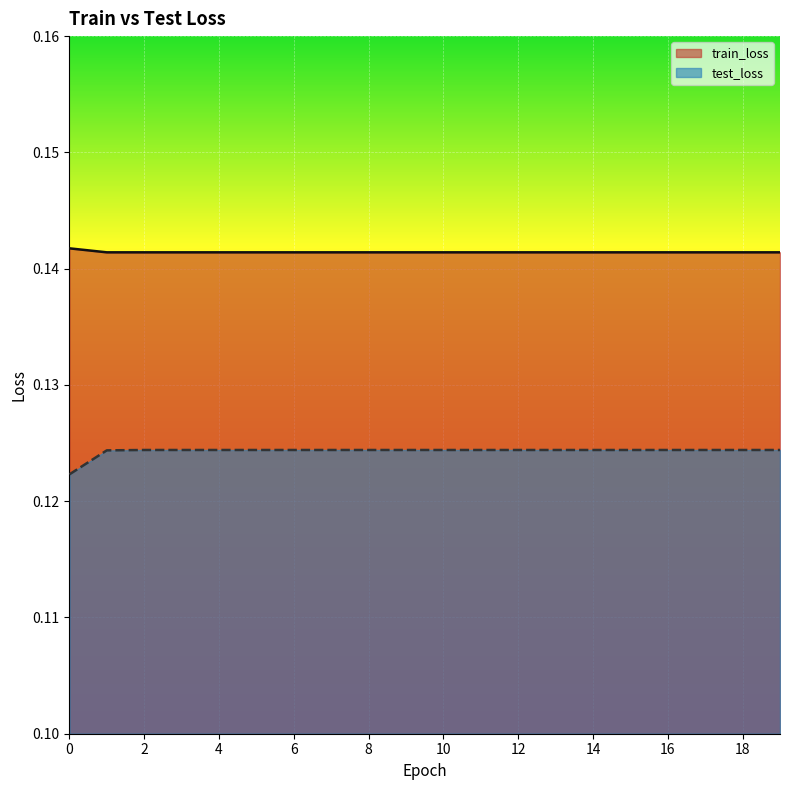

What is the value of the test_loss point at the 19th from the left?

0.1